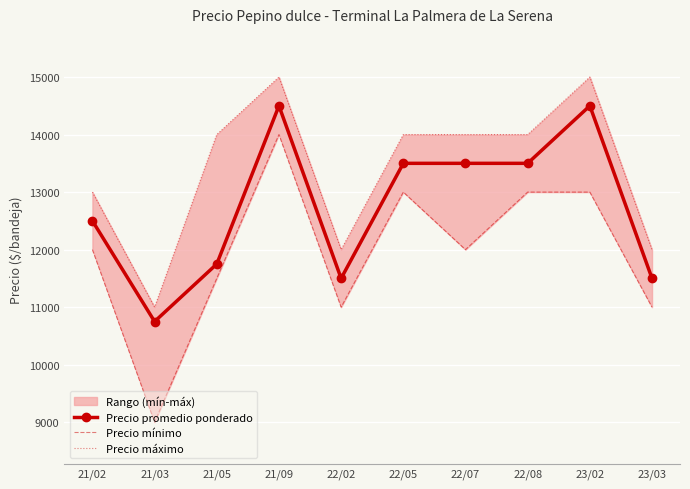

The value of Precio máximo at 22/02 is 19693. True or false?

False